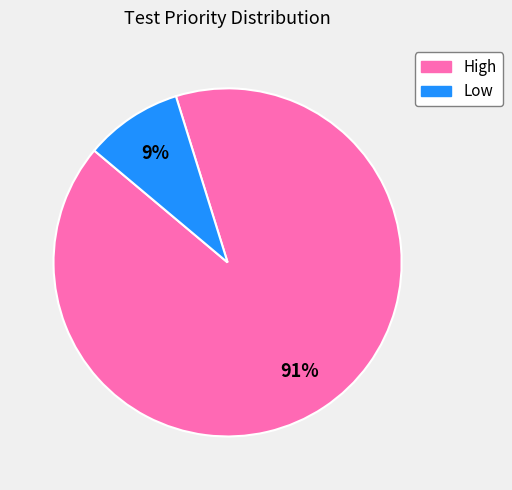

What is the ratio of the value at Low to the value at High?

0.1